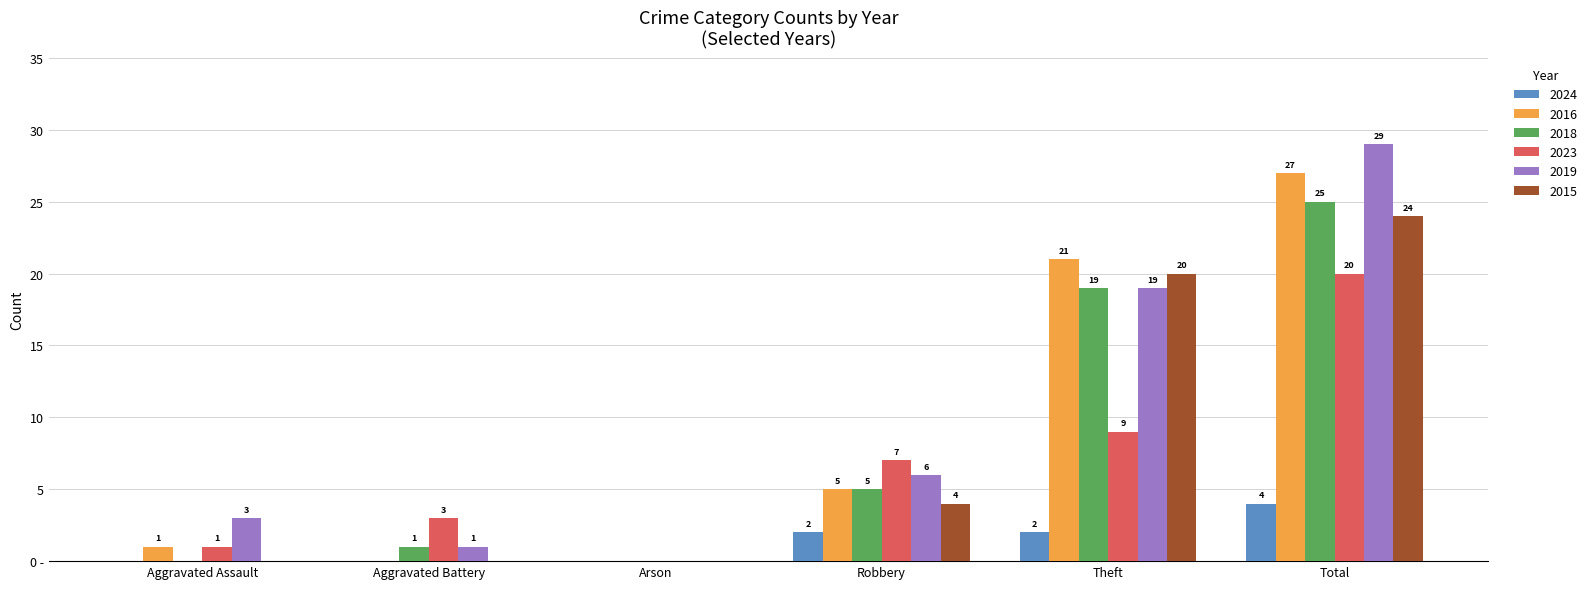

What are all the series names shown in the legend?

2024, 2016, 2018, 2023, 2019, 2015